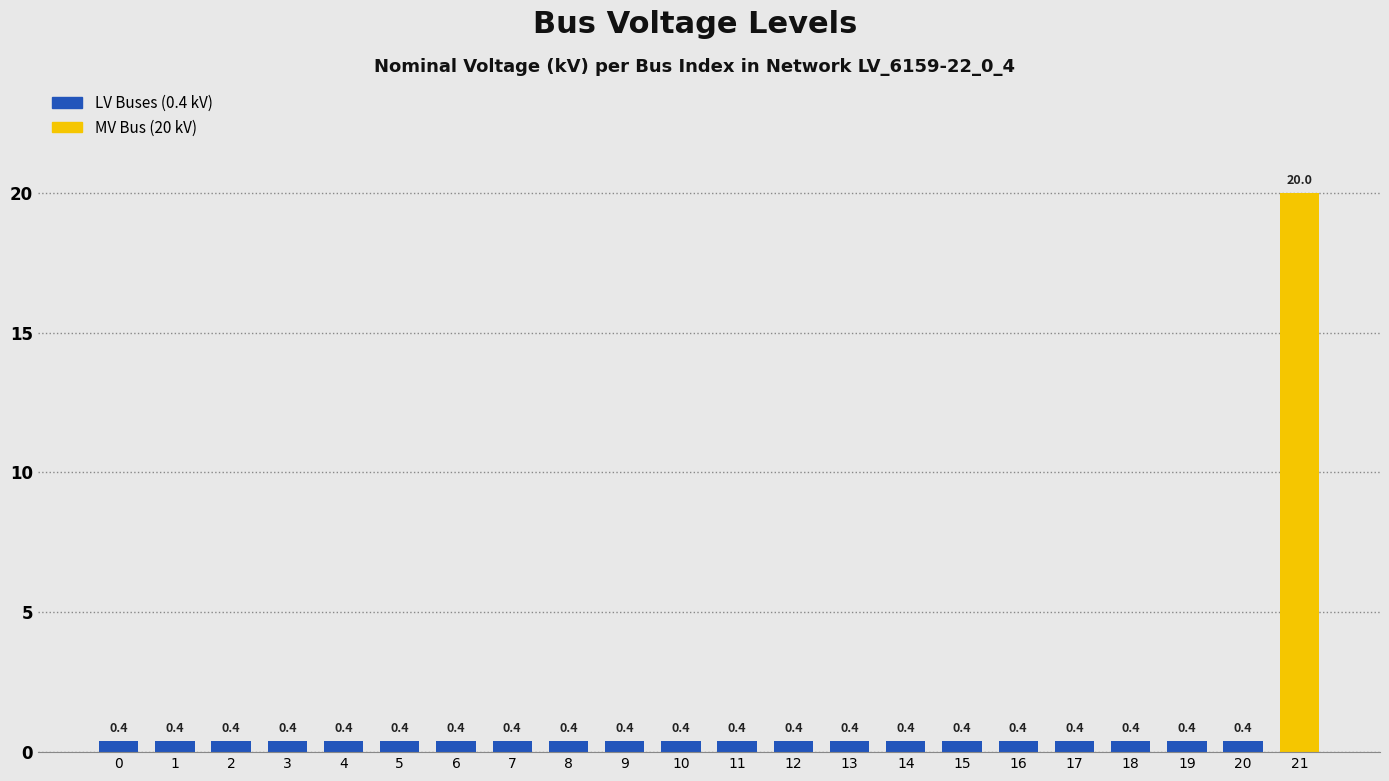

What is the value of the 10th bar from the left?

0.4